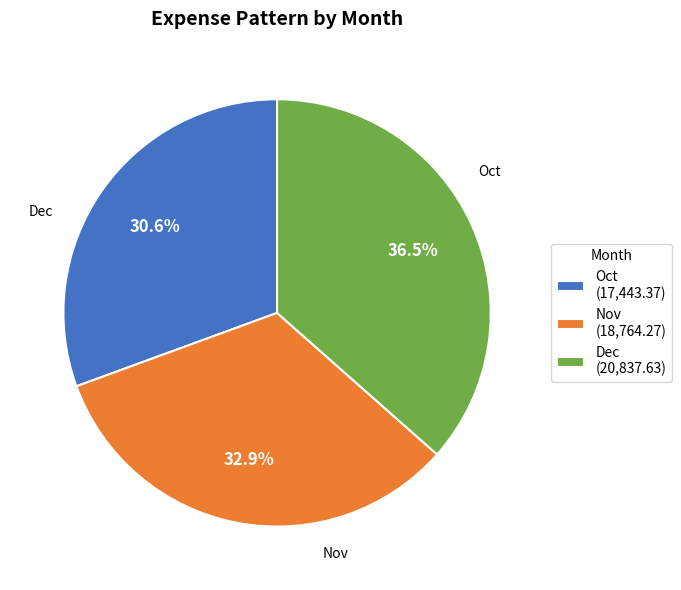

What is the ratio of the value at Dec to the value at Nov?

1.1